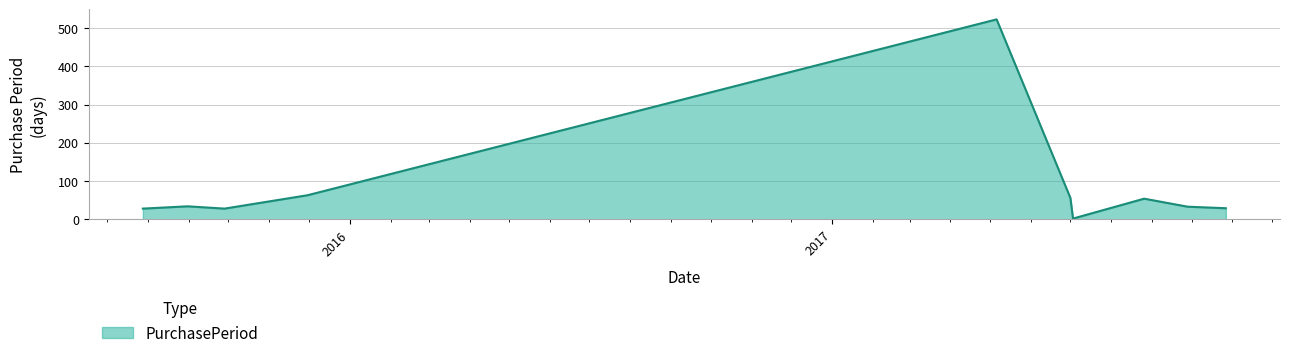

What is the maximum value shown in the chart?

523